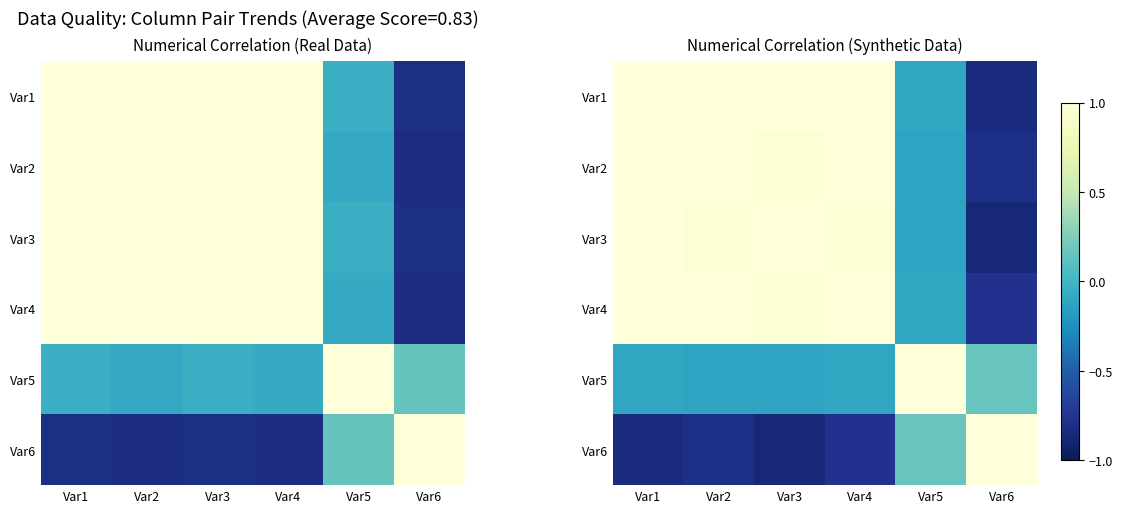

What is the minimum value shown in the chart?

-0.9